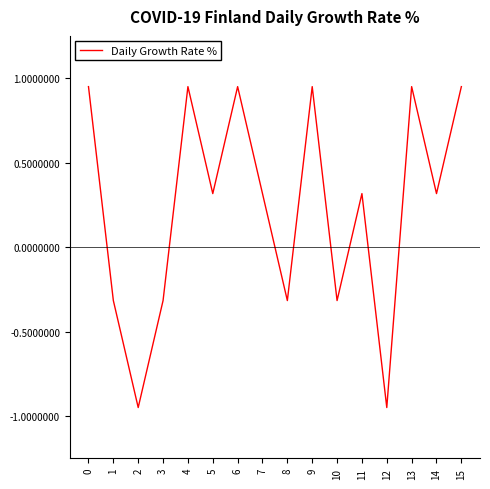

Does the chart display data point markers on the line(s)?

No